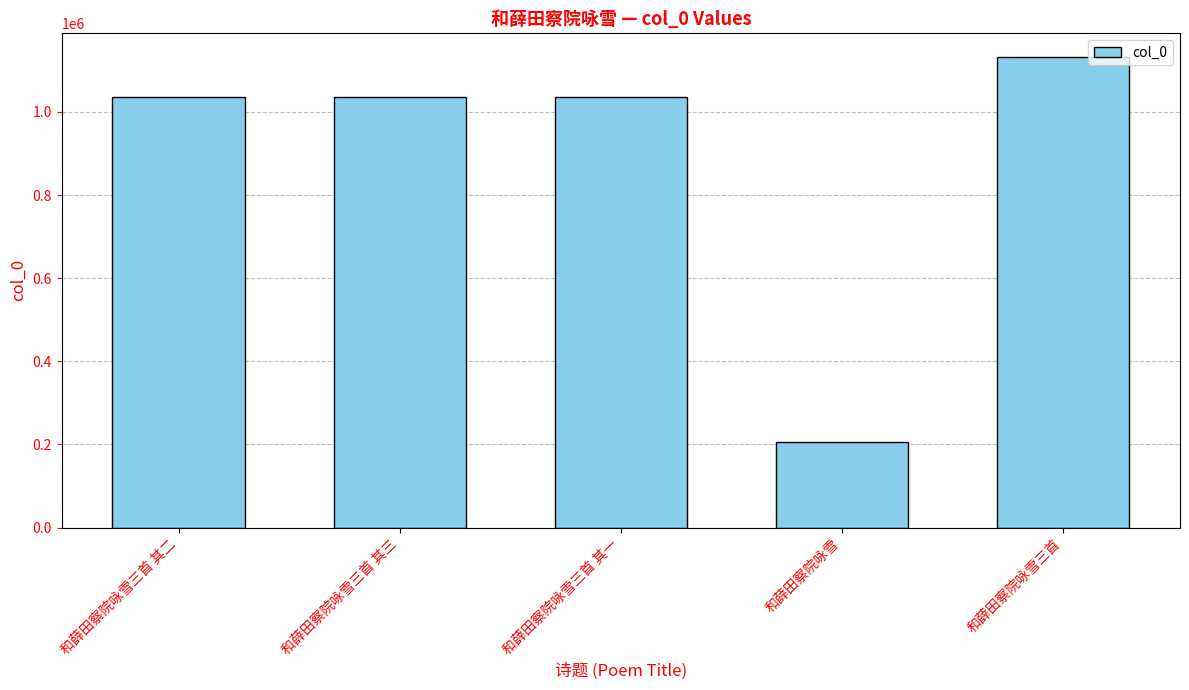

Read the value at 和薛田察院咏雪三首 其三.

1035435